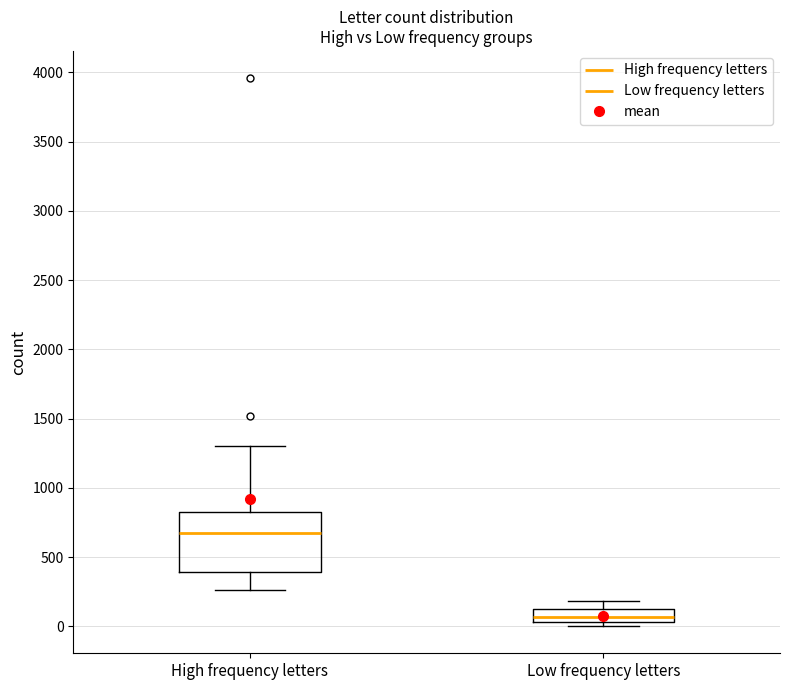

Where does the lower whisker of the box for High frequency letters end on the y-axis? The values are not printed on the chart, so give them approximately, as read against the axis.

250